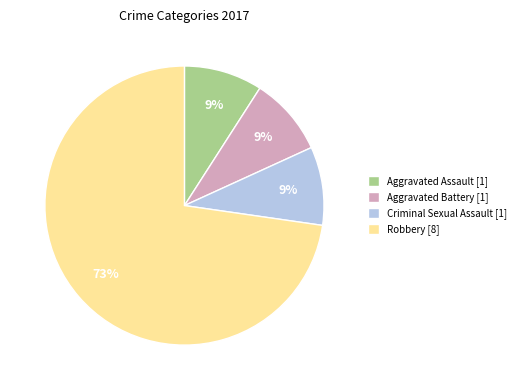

How many segments does this pie chart have?

4